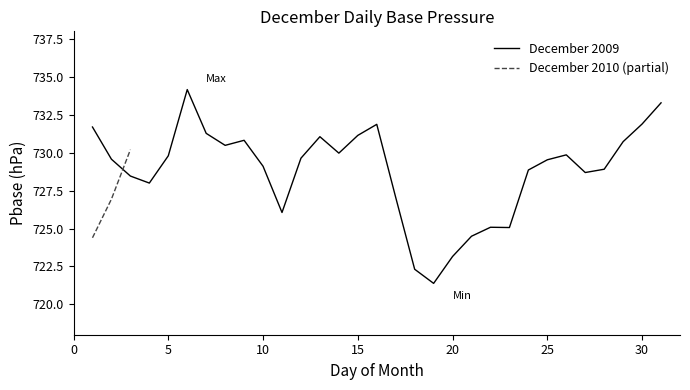

What is the maximum value for December 2009?

734.2